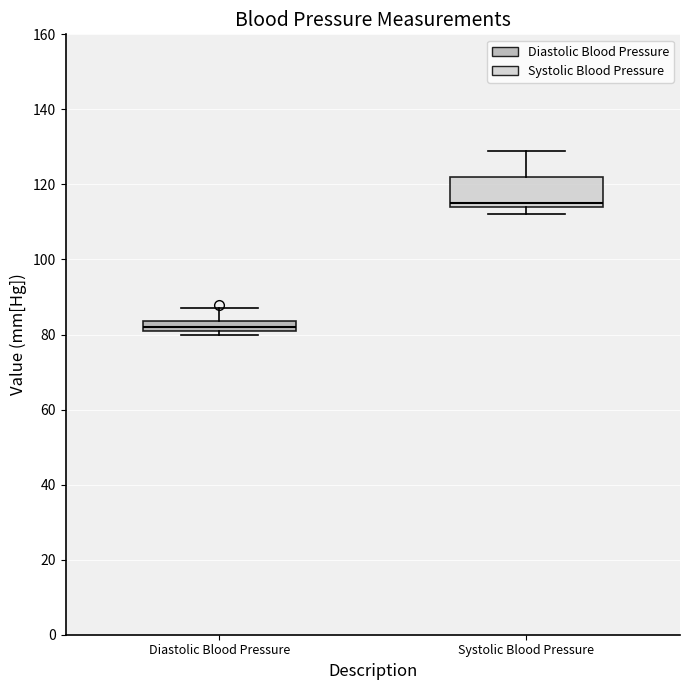

Which box's median line is the lowest?

Diastolic Blood Pressure